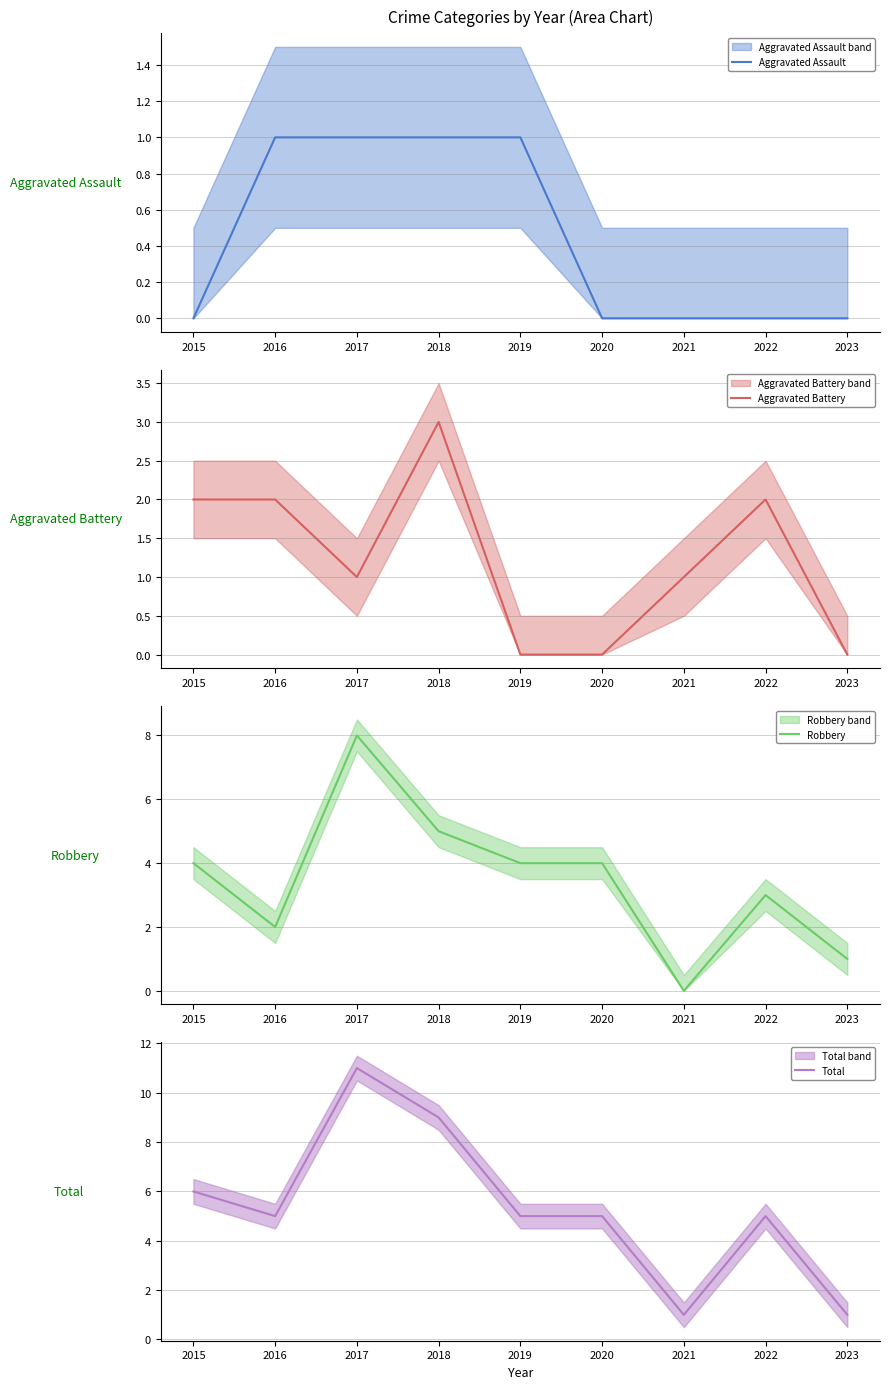

At which label does Robbery reach its minimum?

2021